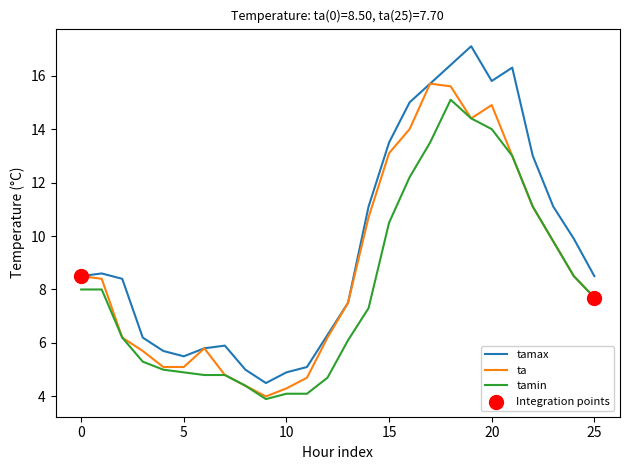

Which series has the largest range (max minus min)?

tamax